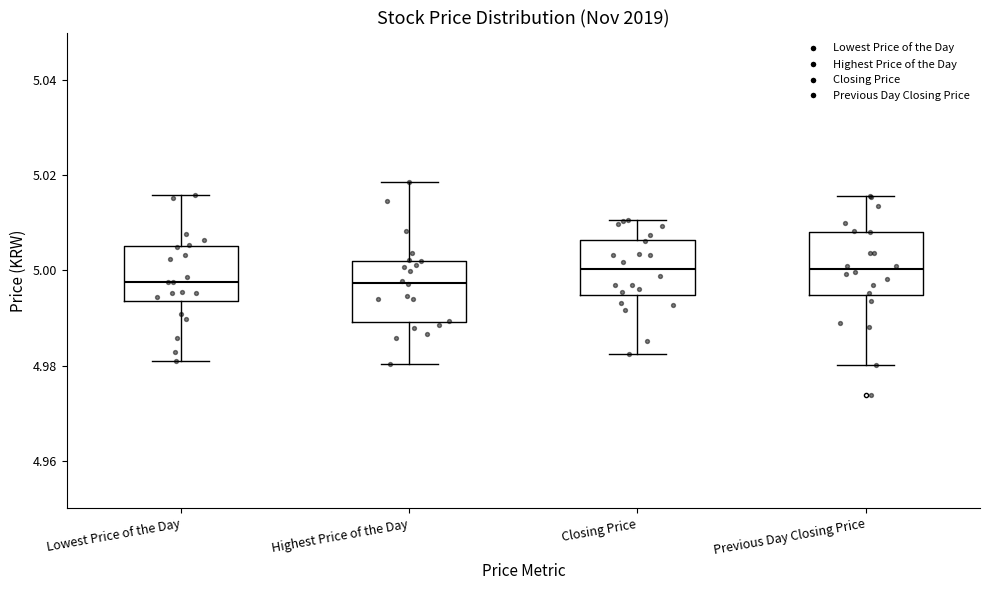

Reading left to right, read every box against the y-axis: the position of its median line, the range the box covers, and the ends of its whiskers. The values are not printed on the chart, so give them approximately, as read against the axis.

Lowest Price of the Day: median 4.998, box 4.994 to 5.006, whiskers 4.980 to 5.016
Highest Price of the Day: median 4.998, box 4.990 to 5.002, whiskers 4.980 to 5.018
Closing Price: median 5.000, box 4.994 to 5.006, whiskers 4.982 to 5.010
Previous Day Closing Price: median 5.000, box 4.994 to 5.008, whiskers 4.980 to 5.016